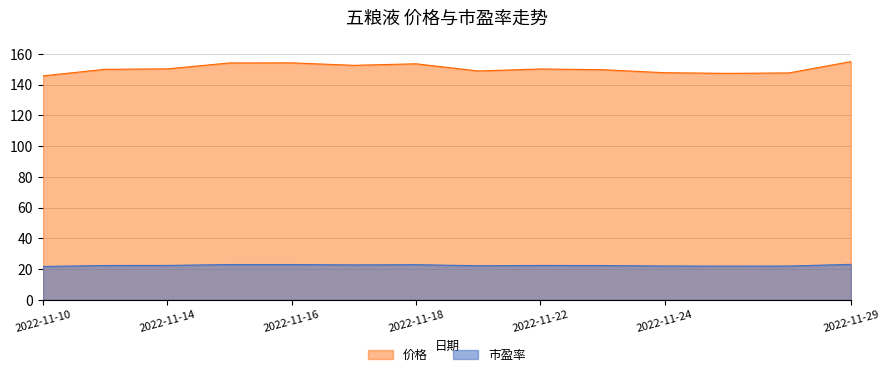

At which category is the sum across all series the highest?

2022-11-29